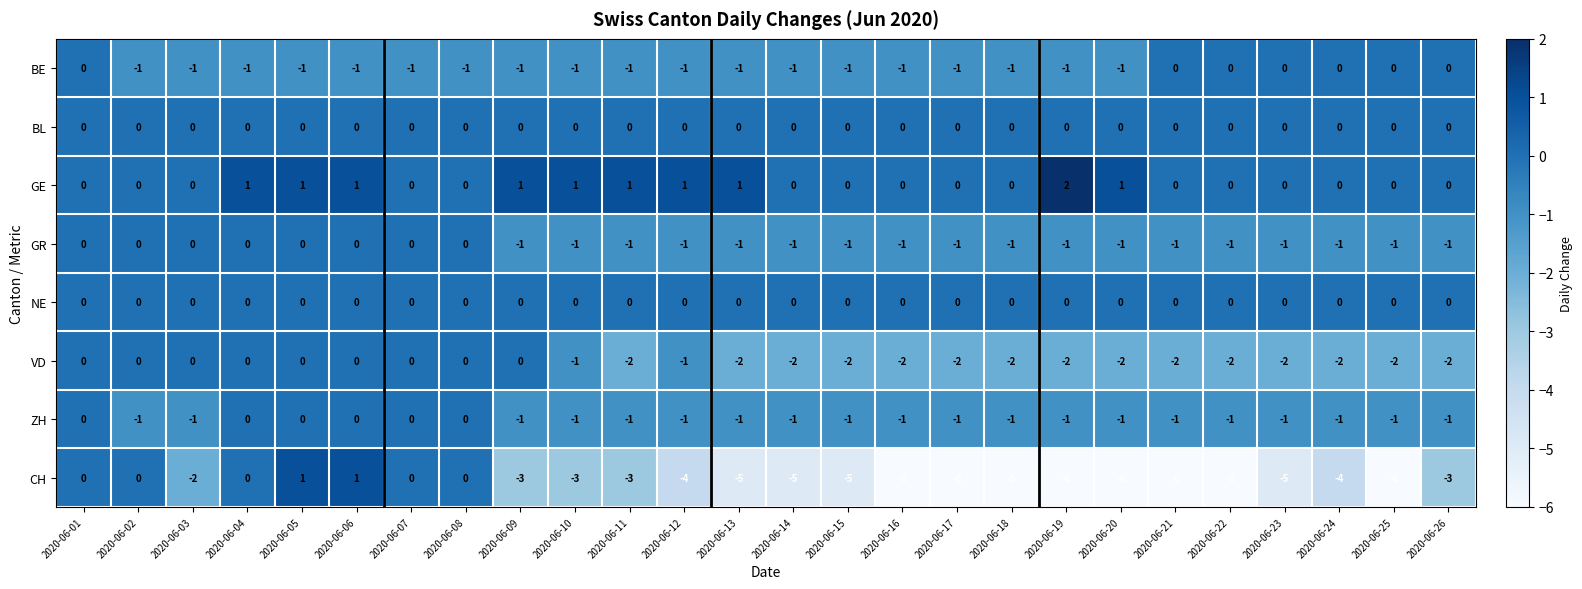

At which label does GE reach its peak?

2020-06-19